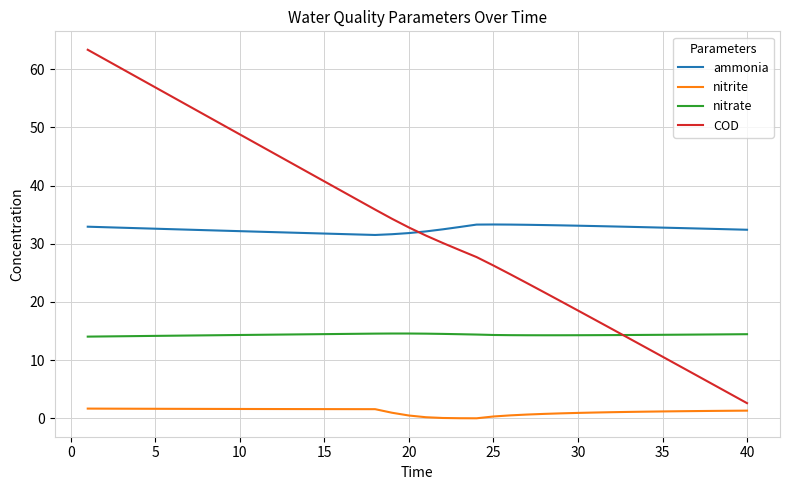

At how many categories does at least one series exceed 56?

5